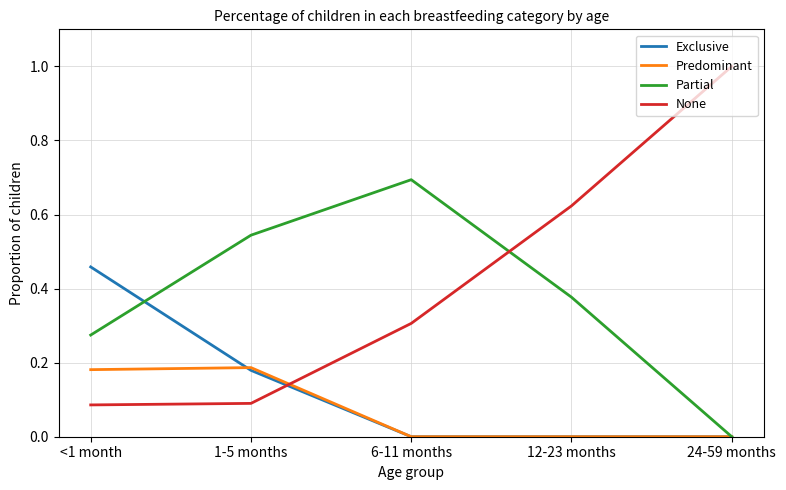

Which series has the largest range (max minus min)?

None